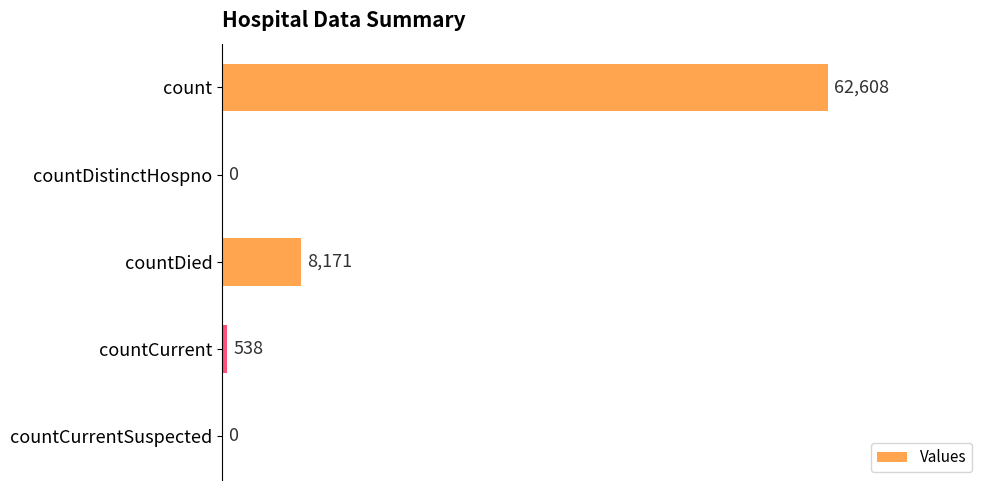

At which label is the value closest to 31304?

countDied